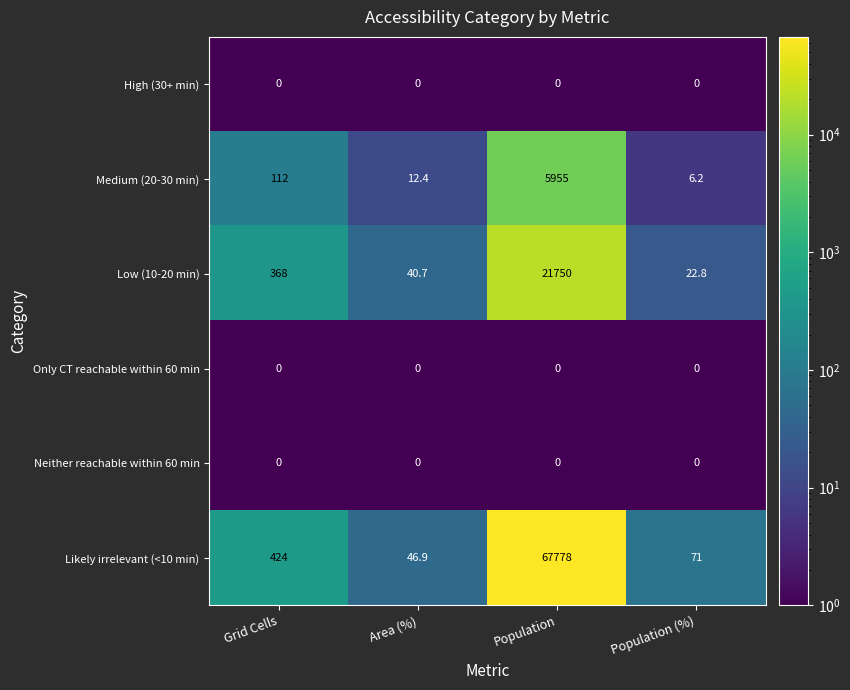

Which series has the largest total across all categories?

Likely irrelevant (<10 min)